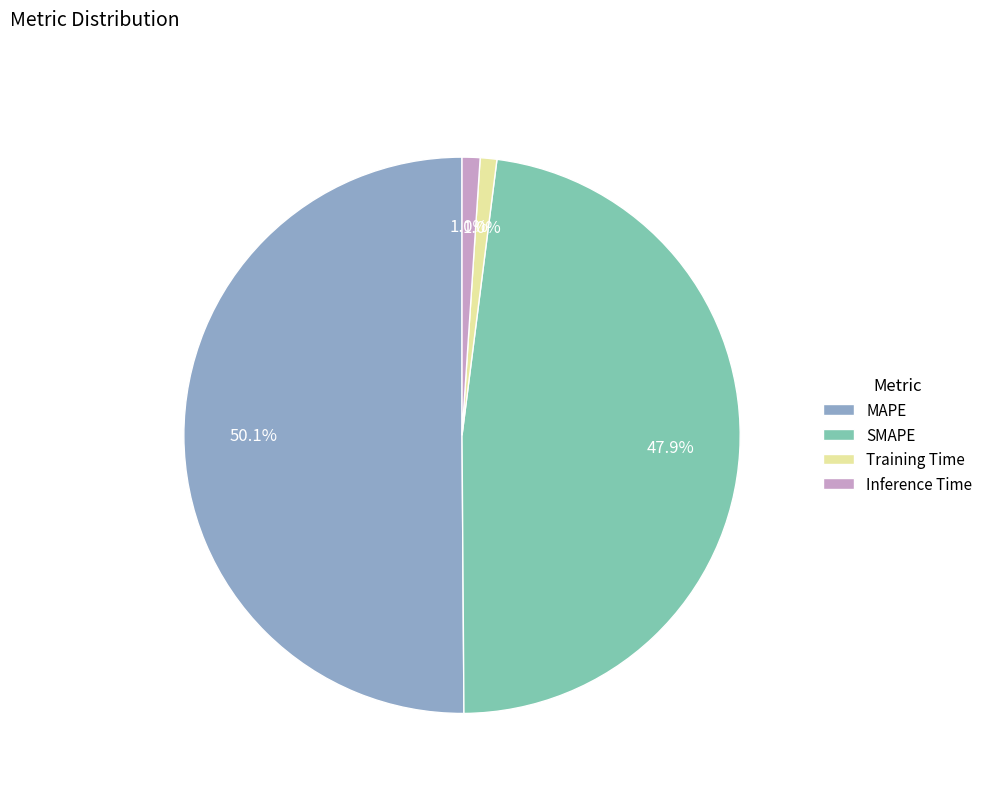

Does Training Time account for over 50% of the chart?

No